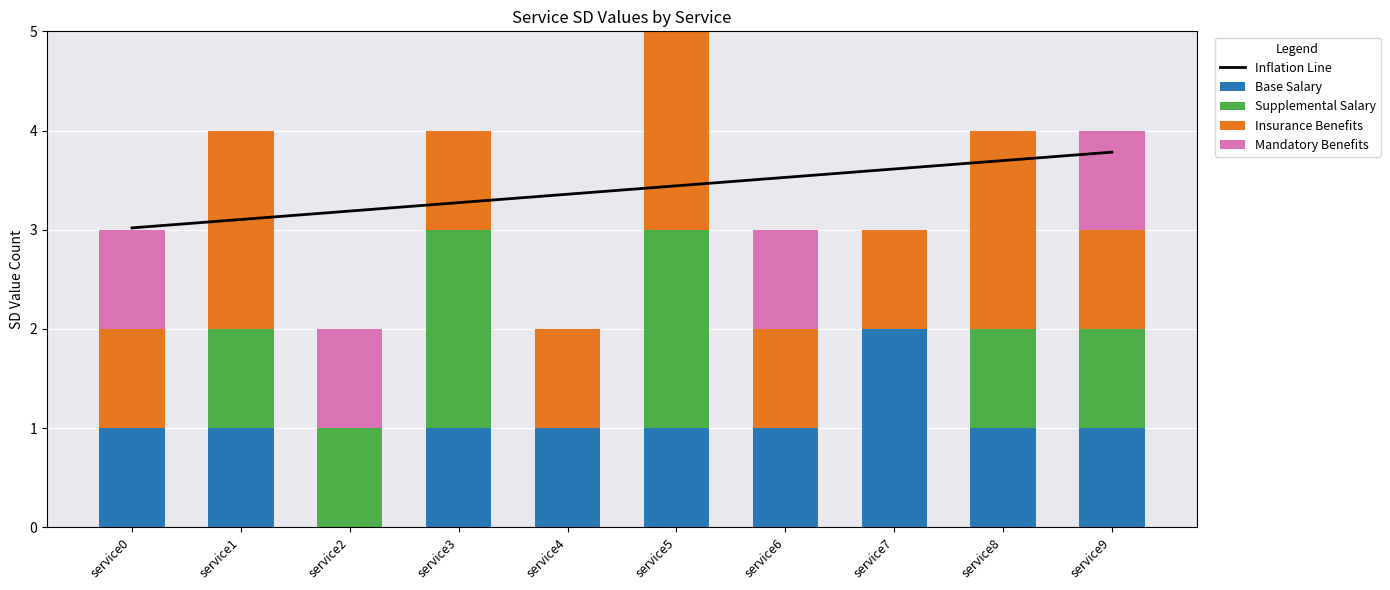

Reading left to right, what are all the values shown in this chart?

Inflation Line: service0=3.0	service1=3.1	service2=3.2	service3=3.3	service4=3.4	service5=3.4	service6=3.5	service7=3.6	service8=3.7	service9=3.8
Base Salary: service0=1.0	service1=1.0	service2=0.0	service3=1.0	service4=1.0	service5=1.0	service6=1.0	service7=2.0	service8=1.0	service9=1.0
Supplemental Salary: service0=0.0	service1=1.0	service2=1.0	service3=2.0	service4=0.0	service5=2.0	service6=0.0	service7=0.0	service8=1.0	service9=1.0
Insurance Benefits: service0=1.0	service1=2.0	service2=0.0	service3=1.0	service4=1.0	service5=2.0	service6=1.0	service7=1.0	service8=2.0	service9=1.0
Mandatory Benefits: service0=1.0	service1=0.0	service2=1.0	service3=0.0	service4=0.0	service5=0.0	service6=1.0	service7=0.0	service8=0.0	service9=1.0